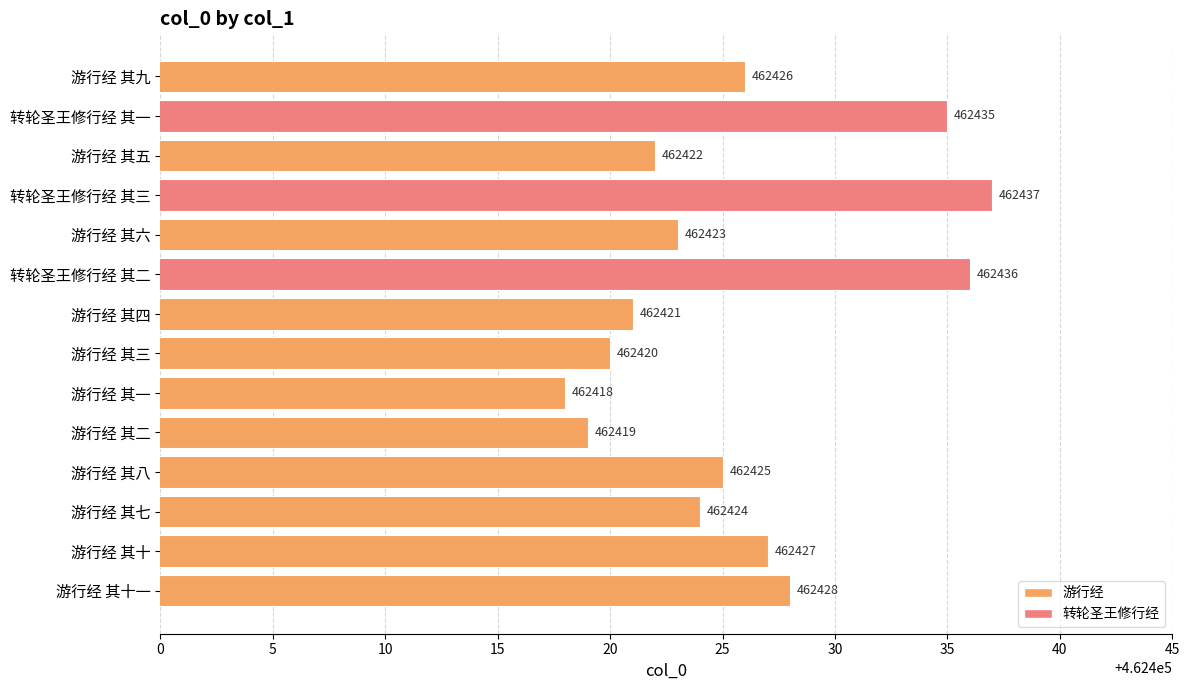

What is the label of the 10th bar from the bottom?

游行经 其六